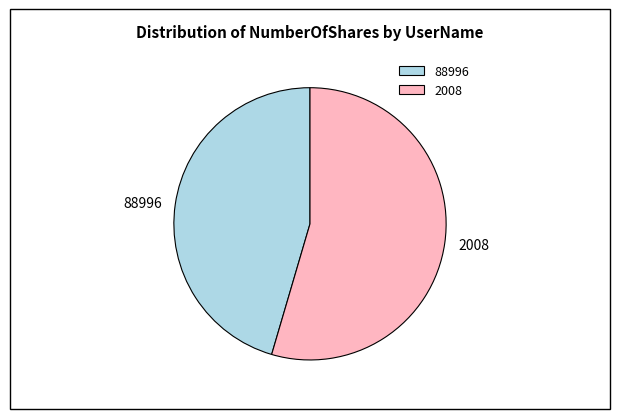

The 88996 slice represents 45% of the pie. True or false?

True